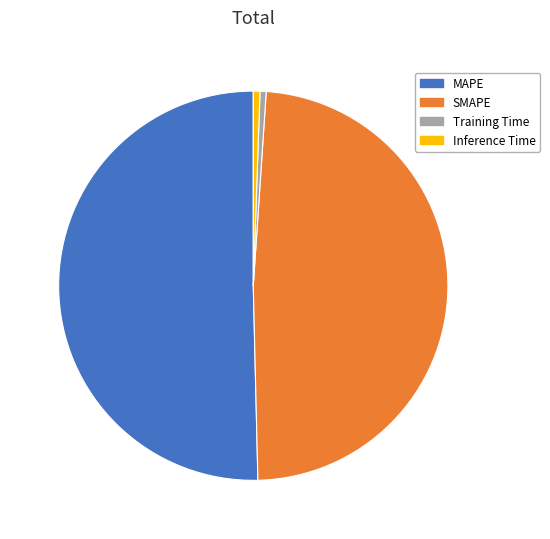

Do Training Time and SMAPE together represent more than half of the pie?

No